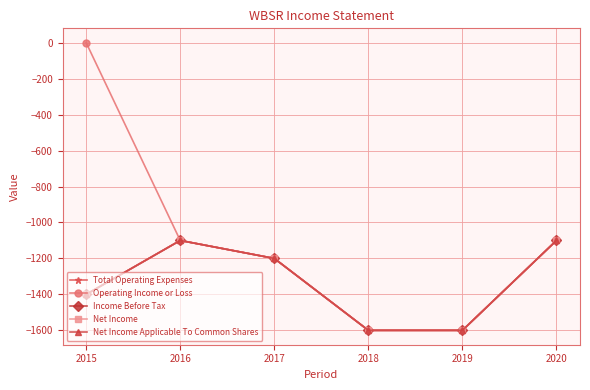

What is the difference between the maximum and minimum values in the Total Operating Expenses series?

500